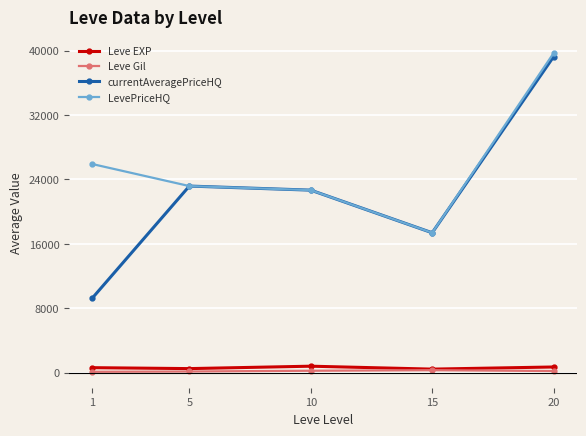

How many lines are shown in the chart?

4